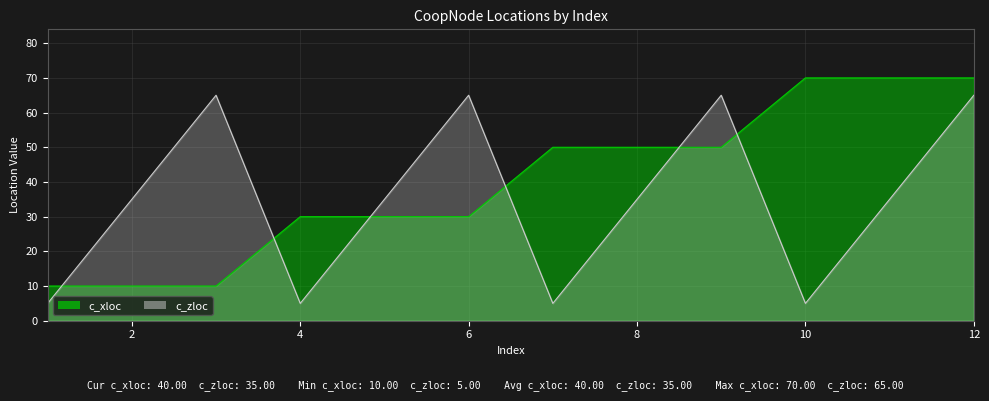

What is the difference between the c_zloc values at 1 and 11?

30